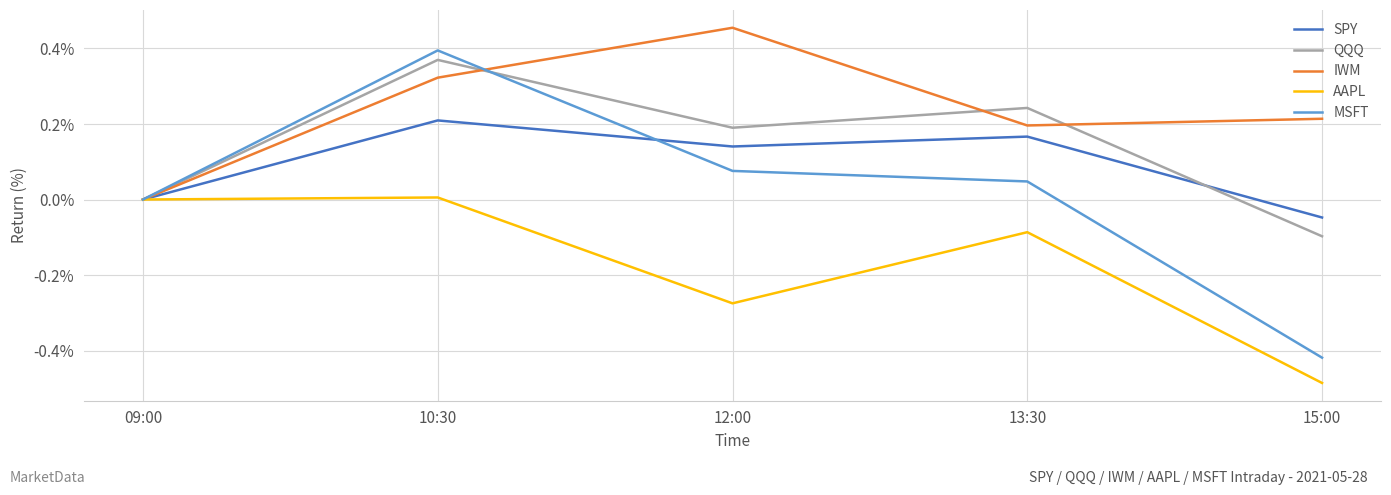

List the labels in order of MSFT value, largest first.

10:30, 12:00, 13:30, 09:00, 15:00